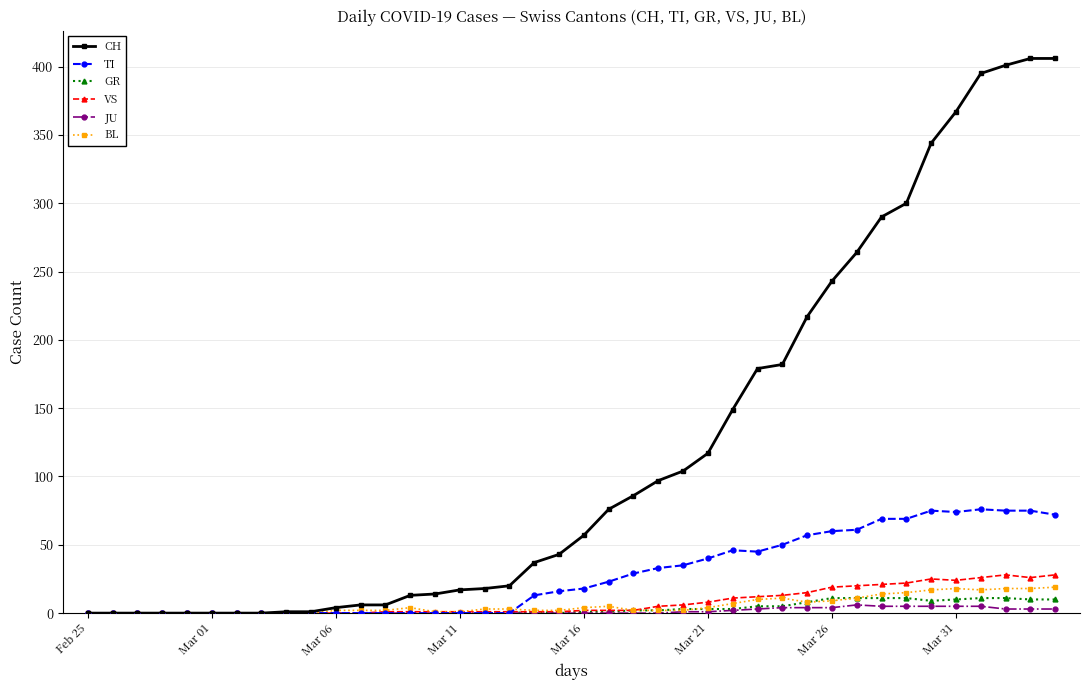

Which series has the widest spread of values?

CH